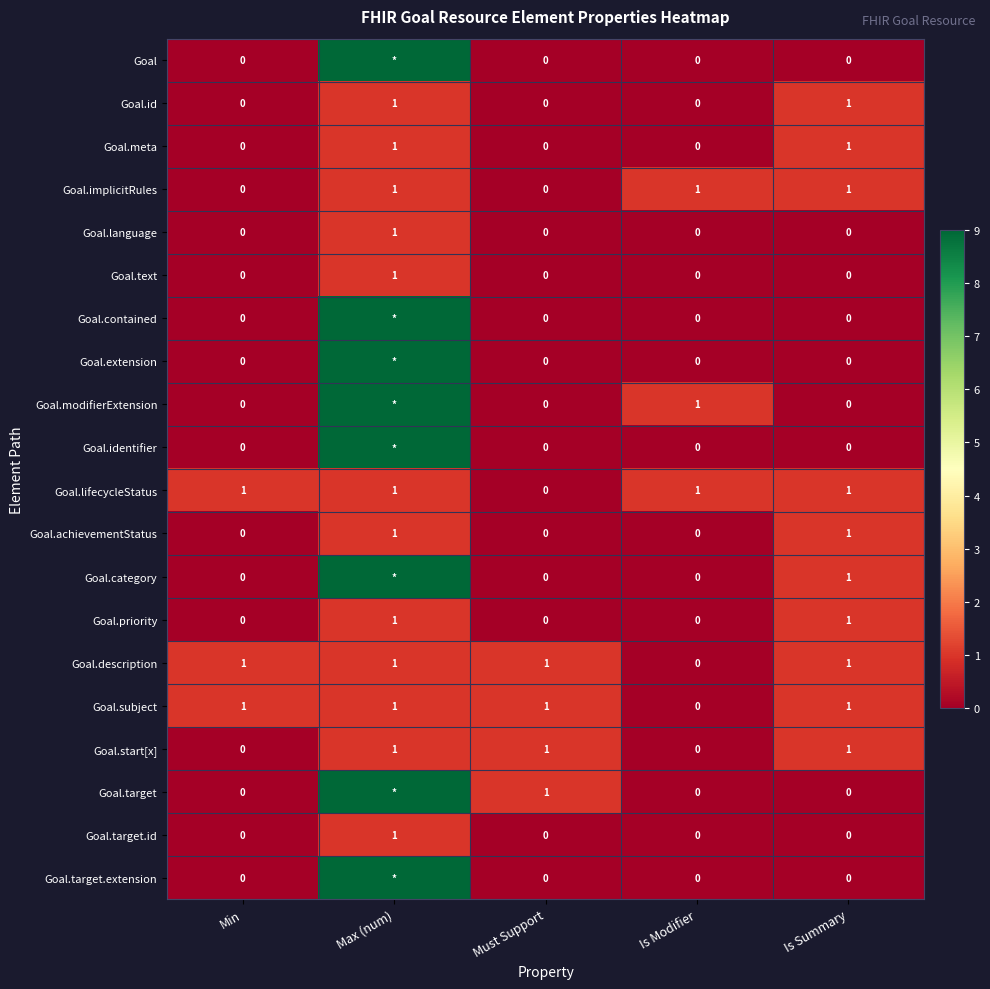

What is the total value across all series at Min?

3